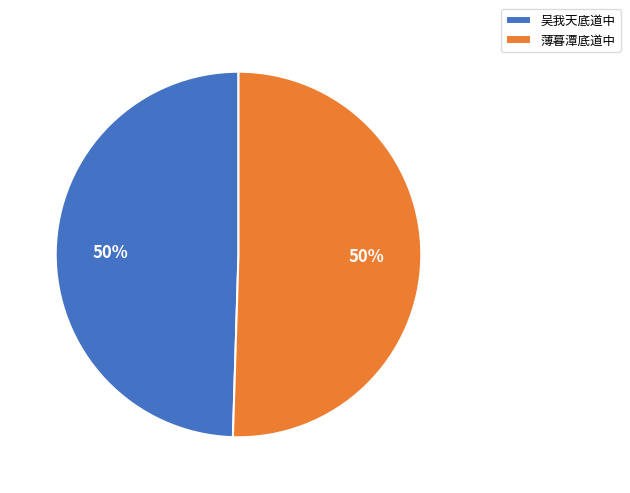

Combined, do 吴我天底道中 and 薄暮潭底道中 account for over 50%?

Yes